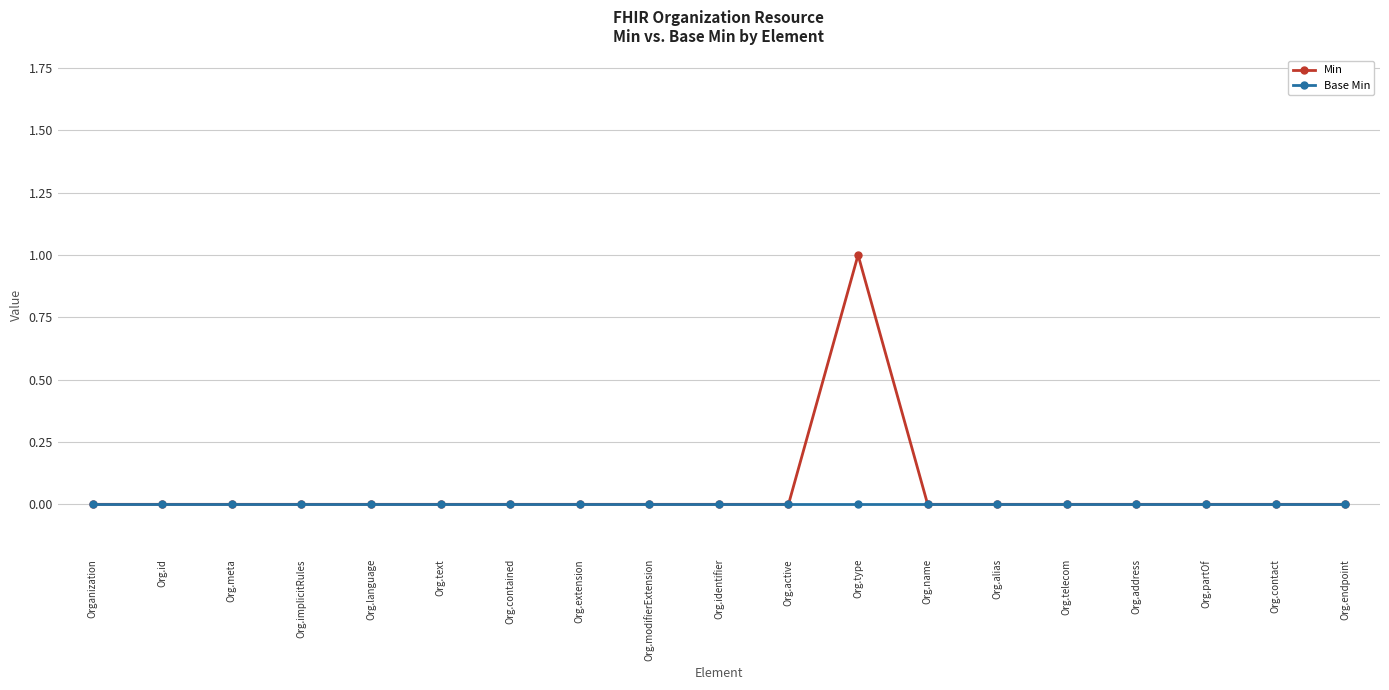

What is the label of the 12th point from the left?

Org.type